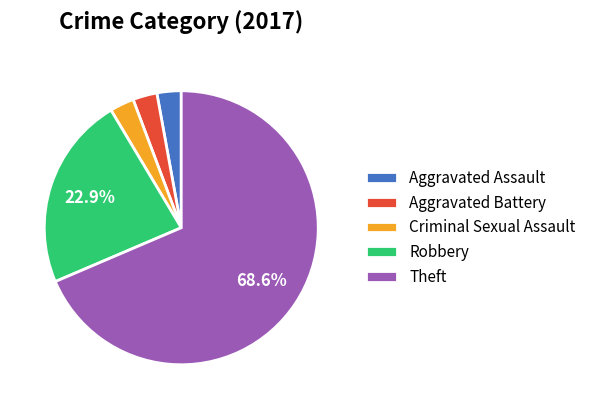

The Aggravated Battery slice represents 12% of the pie. True or false?

False